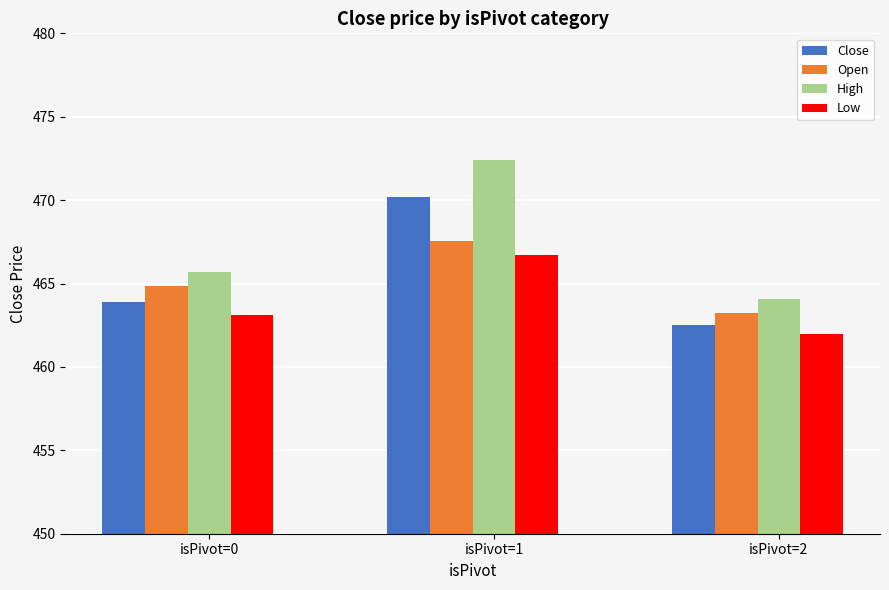

Read the Close value at isPivot=0.

463.9